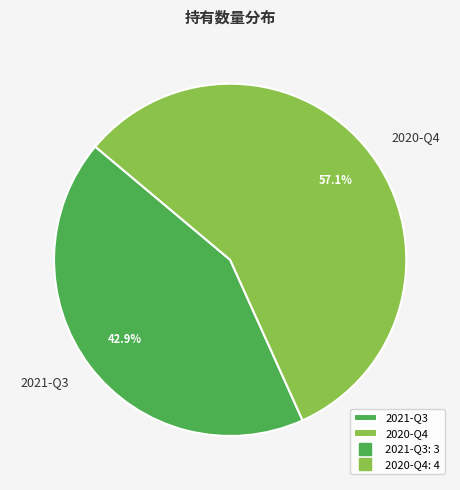

Is the sum of 2020-Q4 and 2021-Q3 greater than half?

Yes